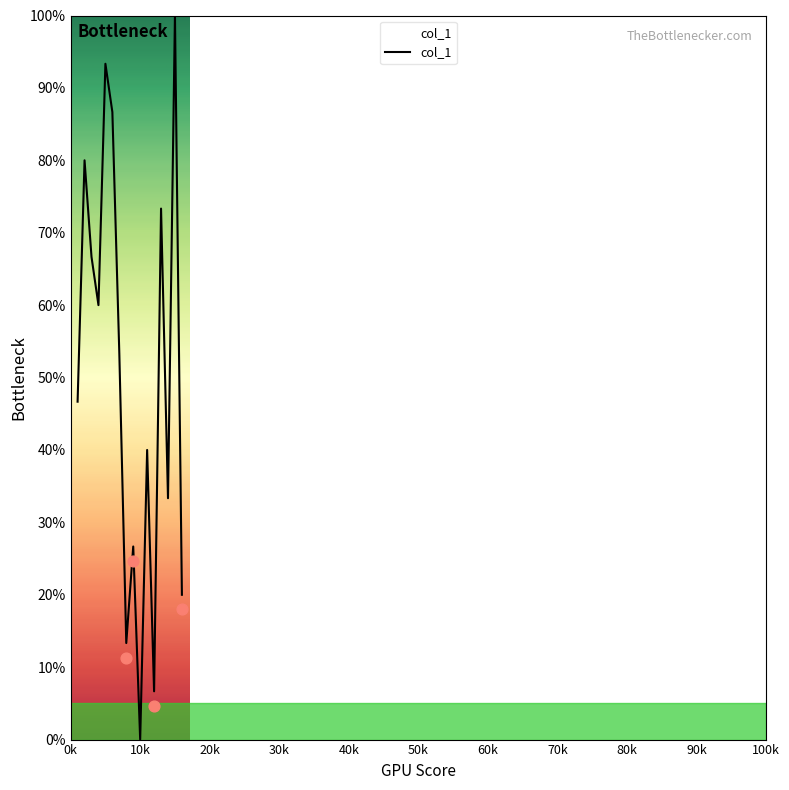

Which has a higher value, 100k or 30k?

30k